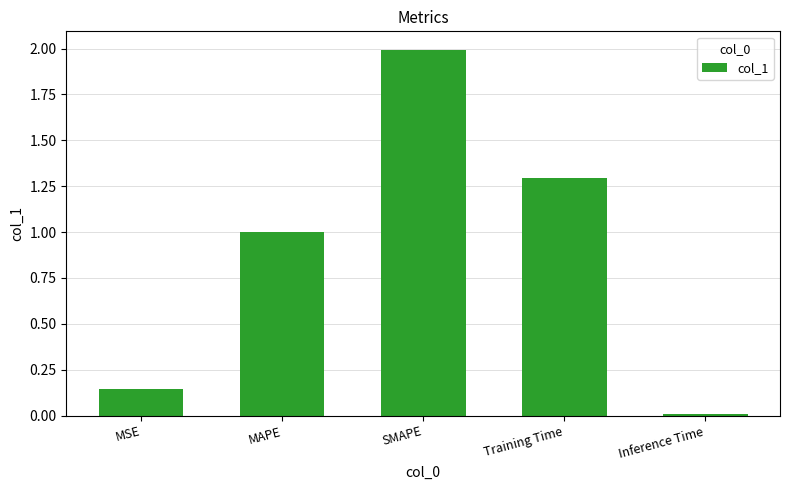

Does the chart contain stacked bars?

No